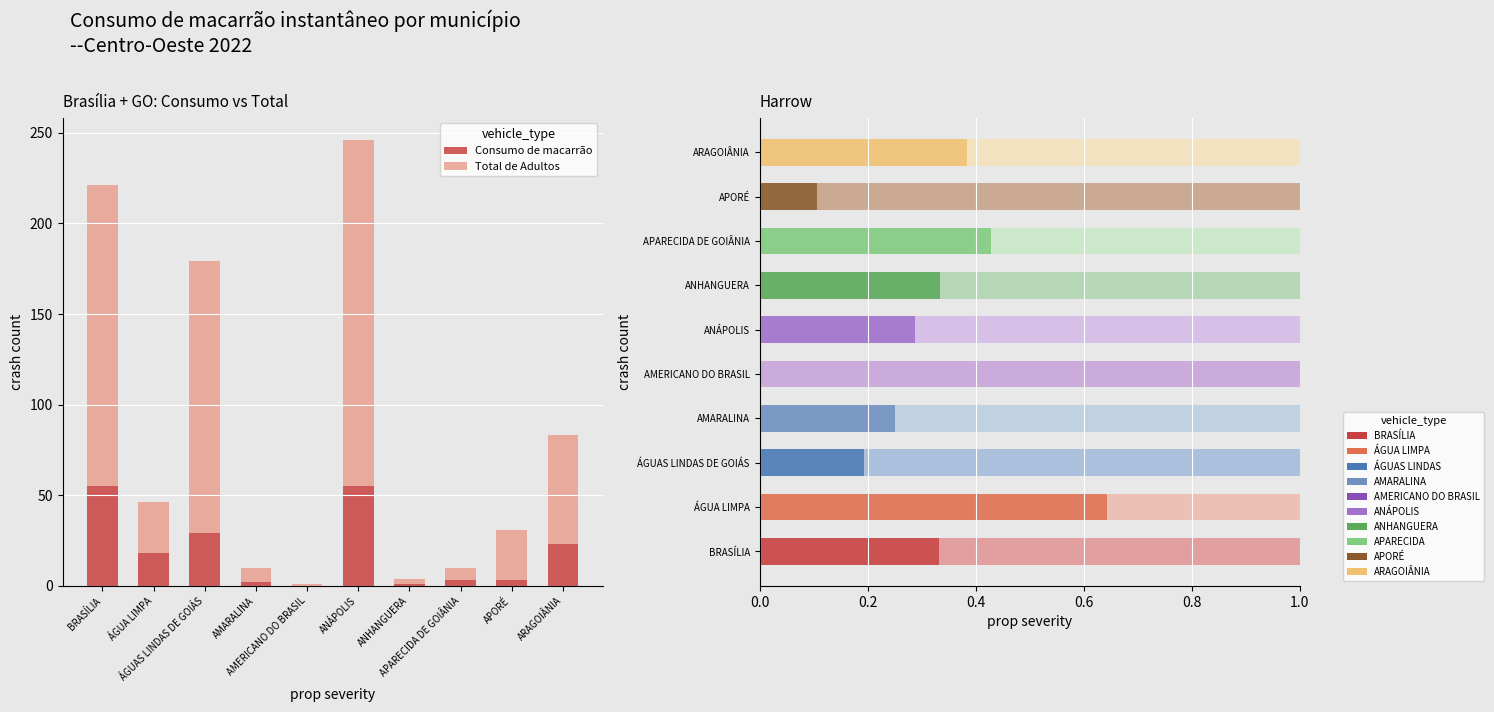

Reading left to right, extract all data points from this chart.

Consumo de macarrão: BRASÍLIA=55	ÁGUA LIMPA=18	ÁGUAS LINDAS DE GOIÁS=29	AMARALINA=2	AMERICANO DO BRASIL=0	ANÁPOLIS=55	ANHANGUERA=1	APARECIDA DE GOIÂNIA=3	APORÉ=3	ARAGOIÂNIA=23
Total de Adultos: BRASÍLIA=166	ÁGUA LIMPA=28	ÁGUAS LINDAS DE GOIÁS=150	AMARALINA=8	AMERICANO DO BRASIL=1	ANÁPOLIS=191	ANHANGUERA=3	APARECIDA DE GOIÂNIA=7	APORÉ=28	ARAGOIÂNIA=60